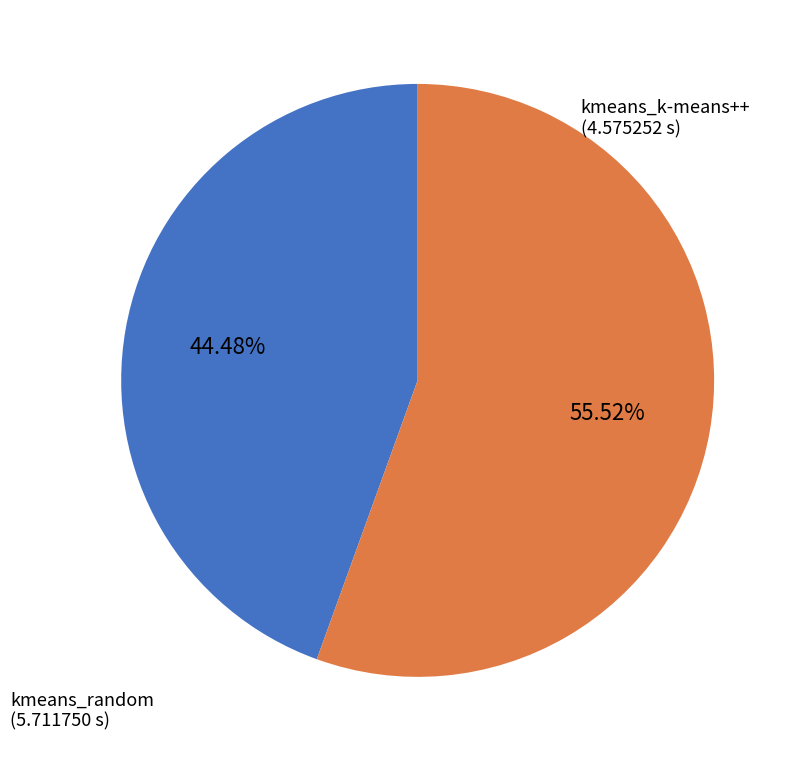

Which category has the biggest portion of the pie?

kmeans_random